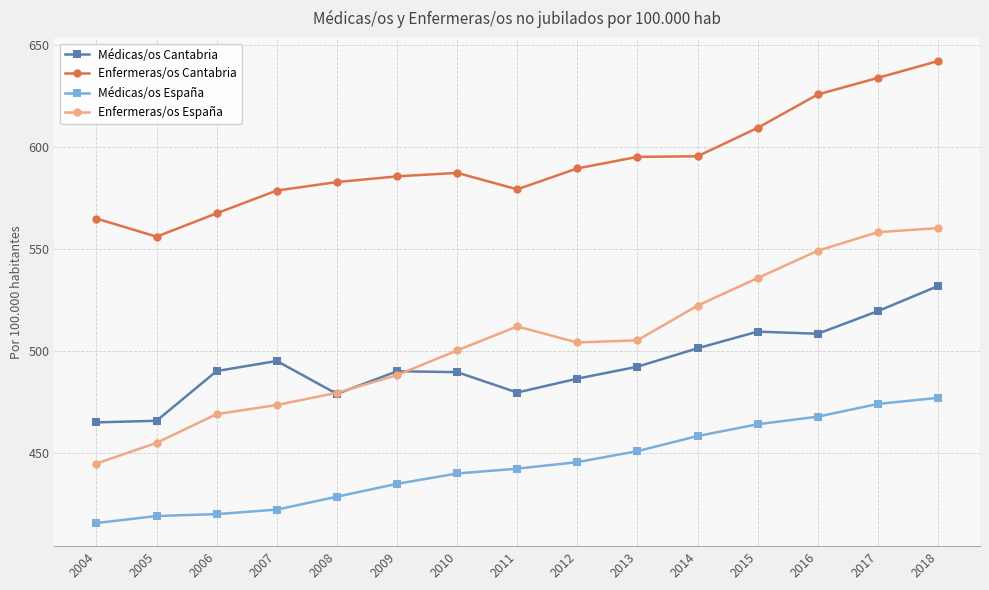

True or false: Médicas/os España has more than 1 points higher than both neighbors.

False